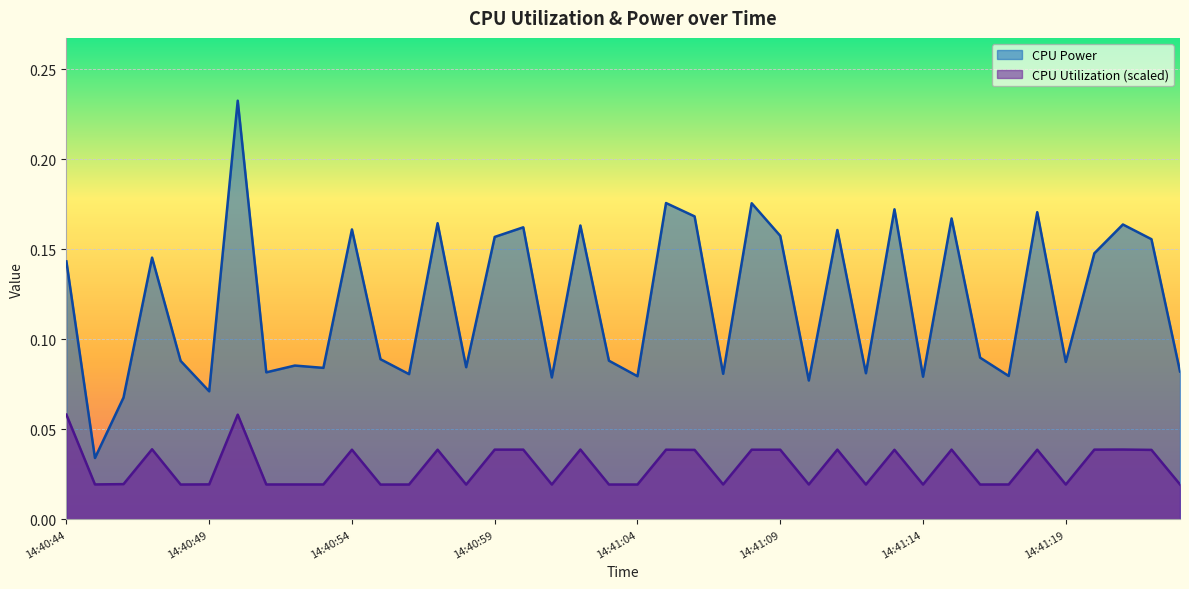

Which series has the largest total across all categories?

CPU Power